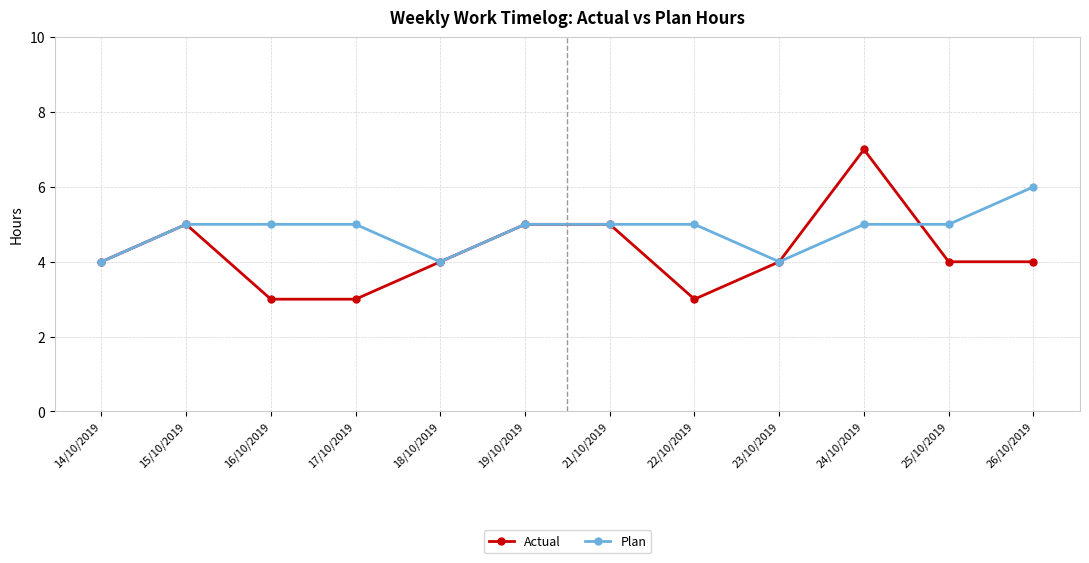

Which series changed the most between 24/10/2019 and 26/10/2019?

Actual